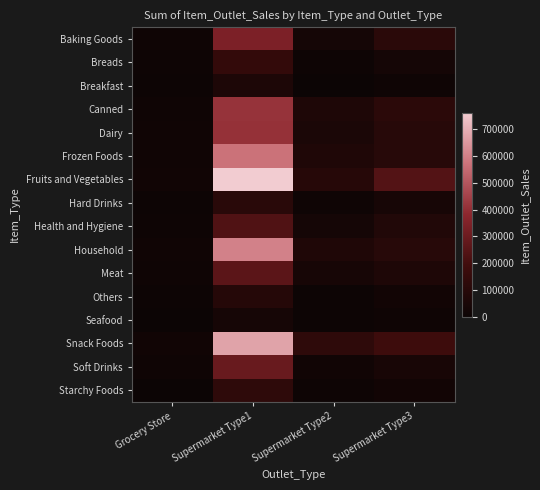

At which category is the sum across all series the highest?

Supermarket Type1